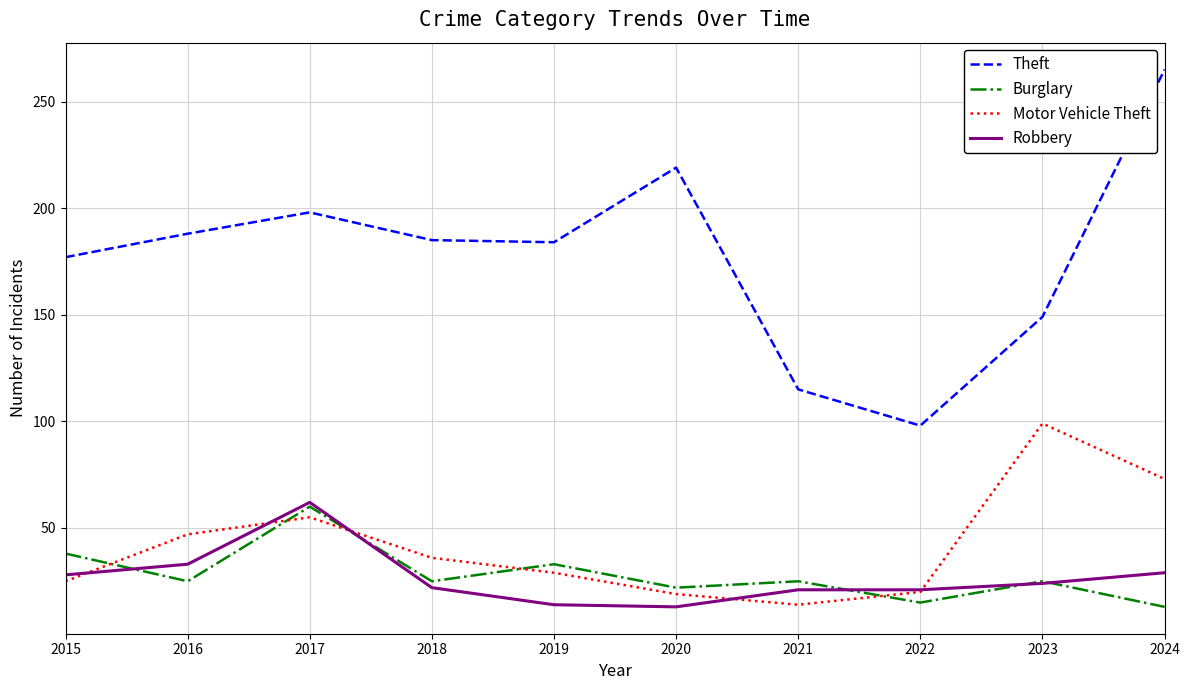

How many categories are shown in the chart?

10